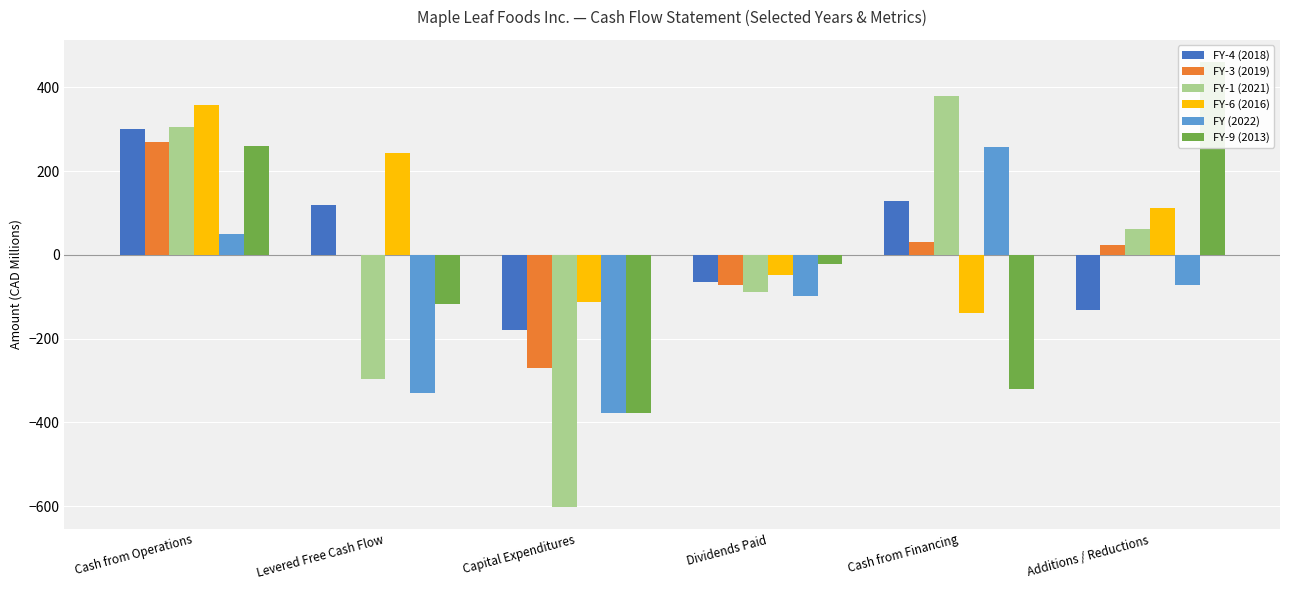

What is the label of the 5th bar from the left?

Cash from Financing